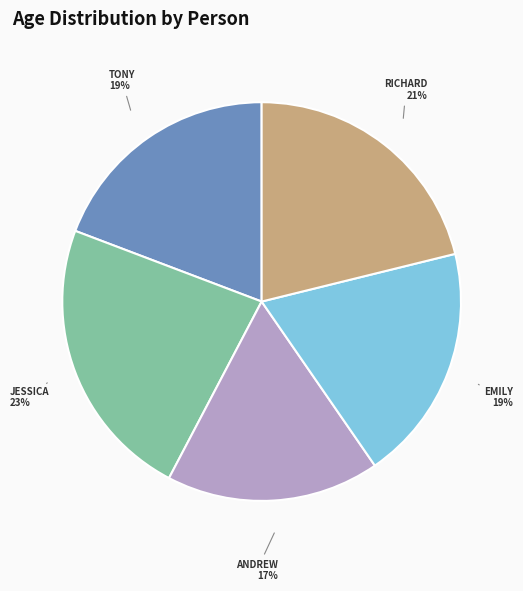

Does any single category account for the majority?

No